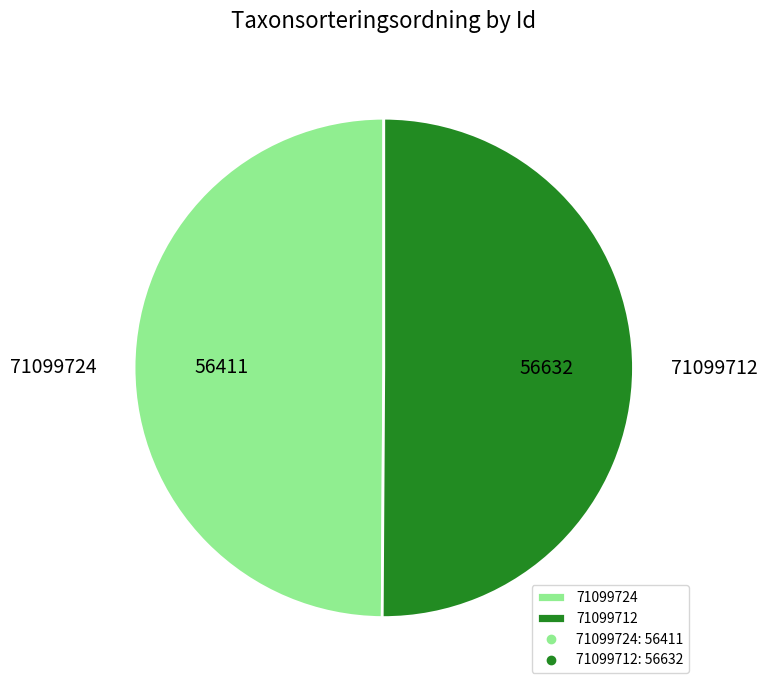

Is the sum of 71099724 and 71099712 greater than half?

Yes